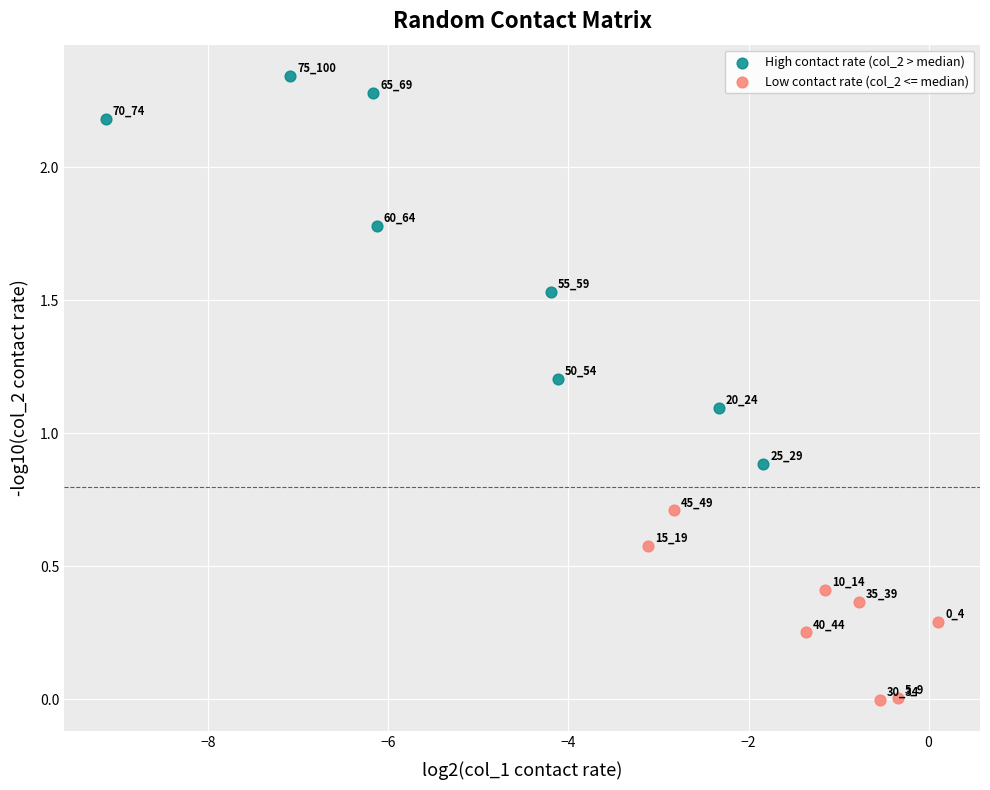

Which series contains the lowest Y value?

Low contact rate (col_2 <= median)